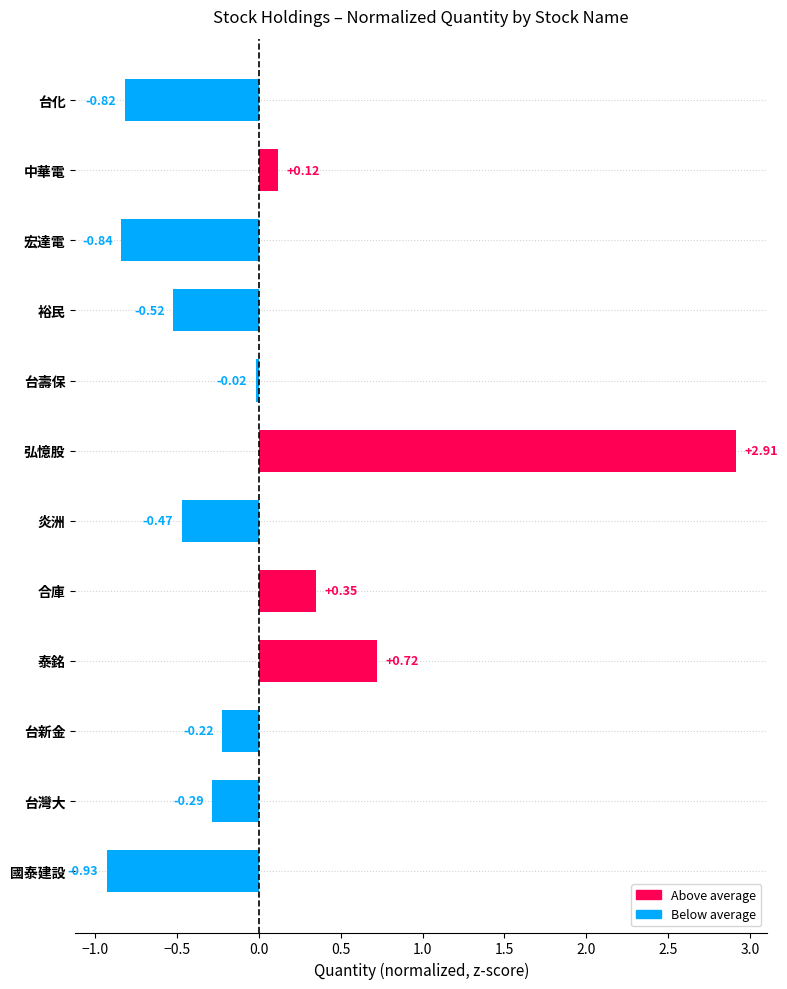

What is the label of the 2nd bar from the top?

中華電